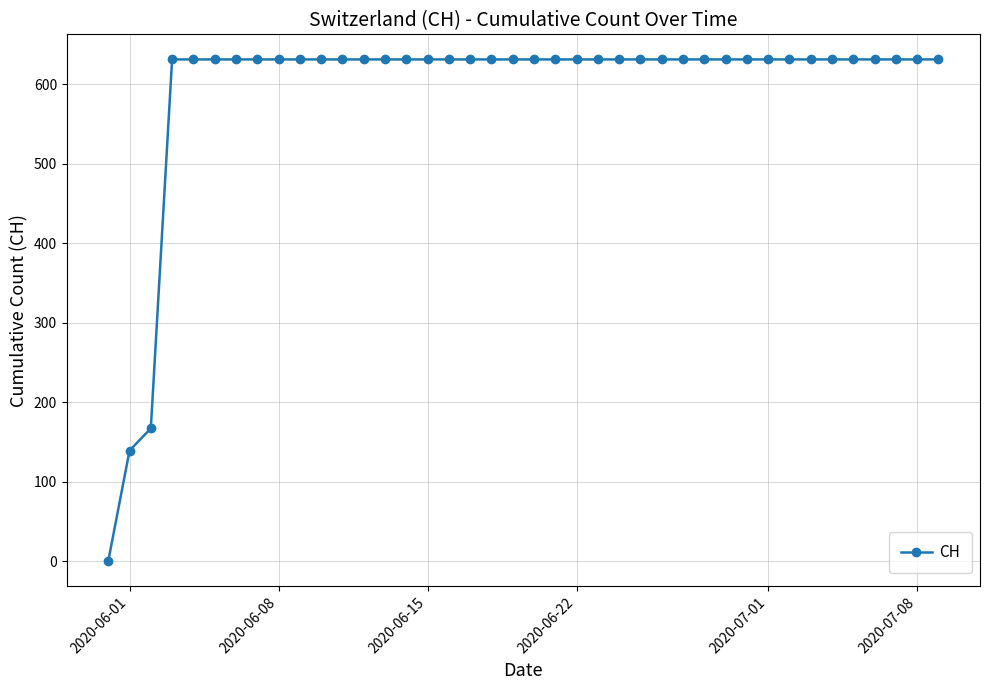

What is the greatest value displayed?

631